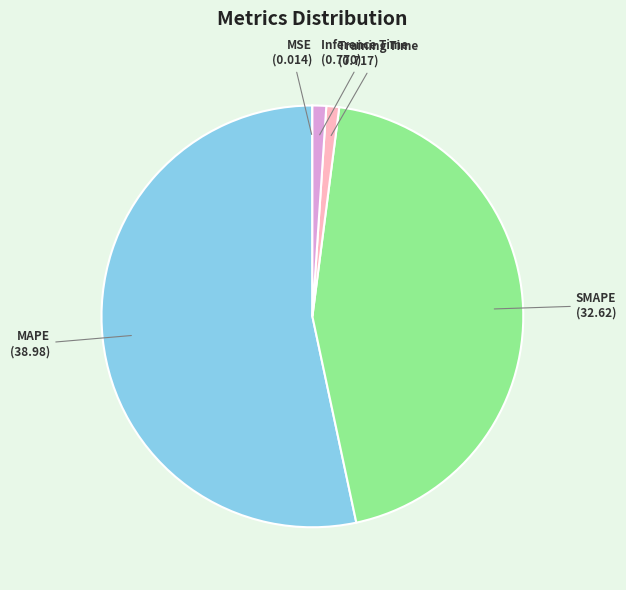

Combined, do SMAPE and MAPE account for over 50%?

Yes